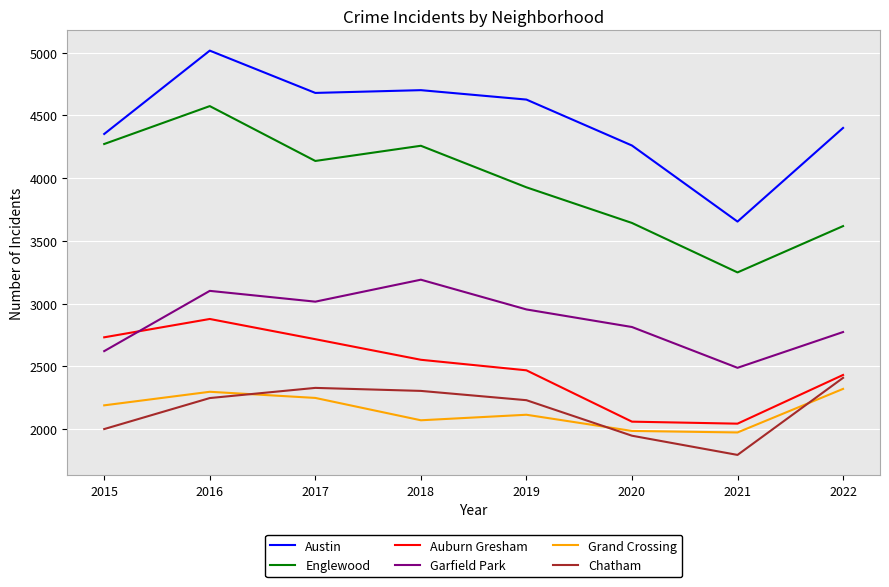

True or false: Auburn Gresham has a value of 2717 at 2017.

True